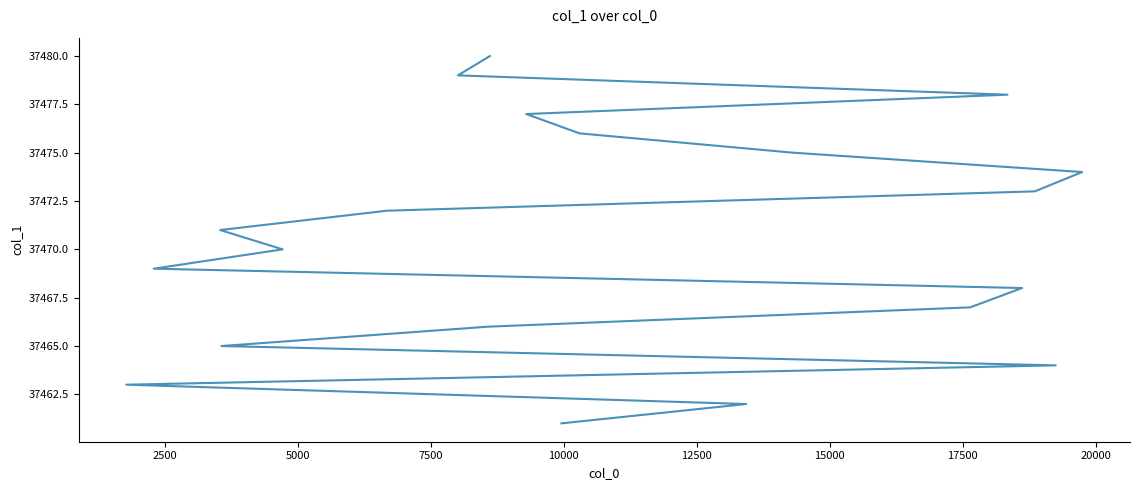

What is the average value?

37470